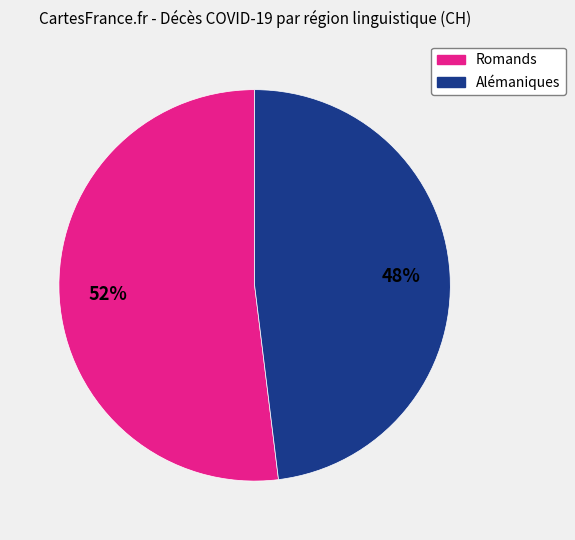

How many slices are in this pie chart?

2